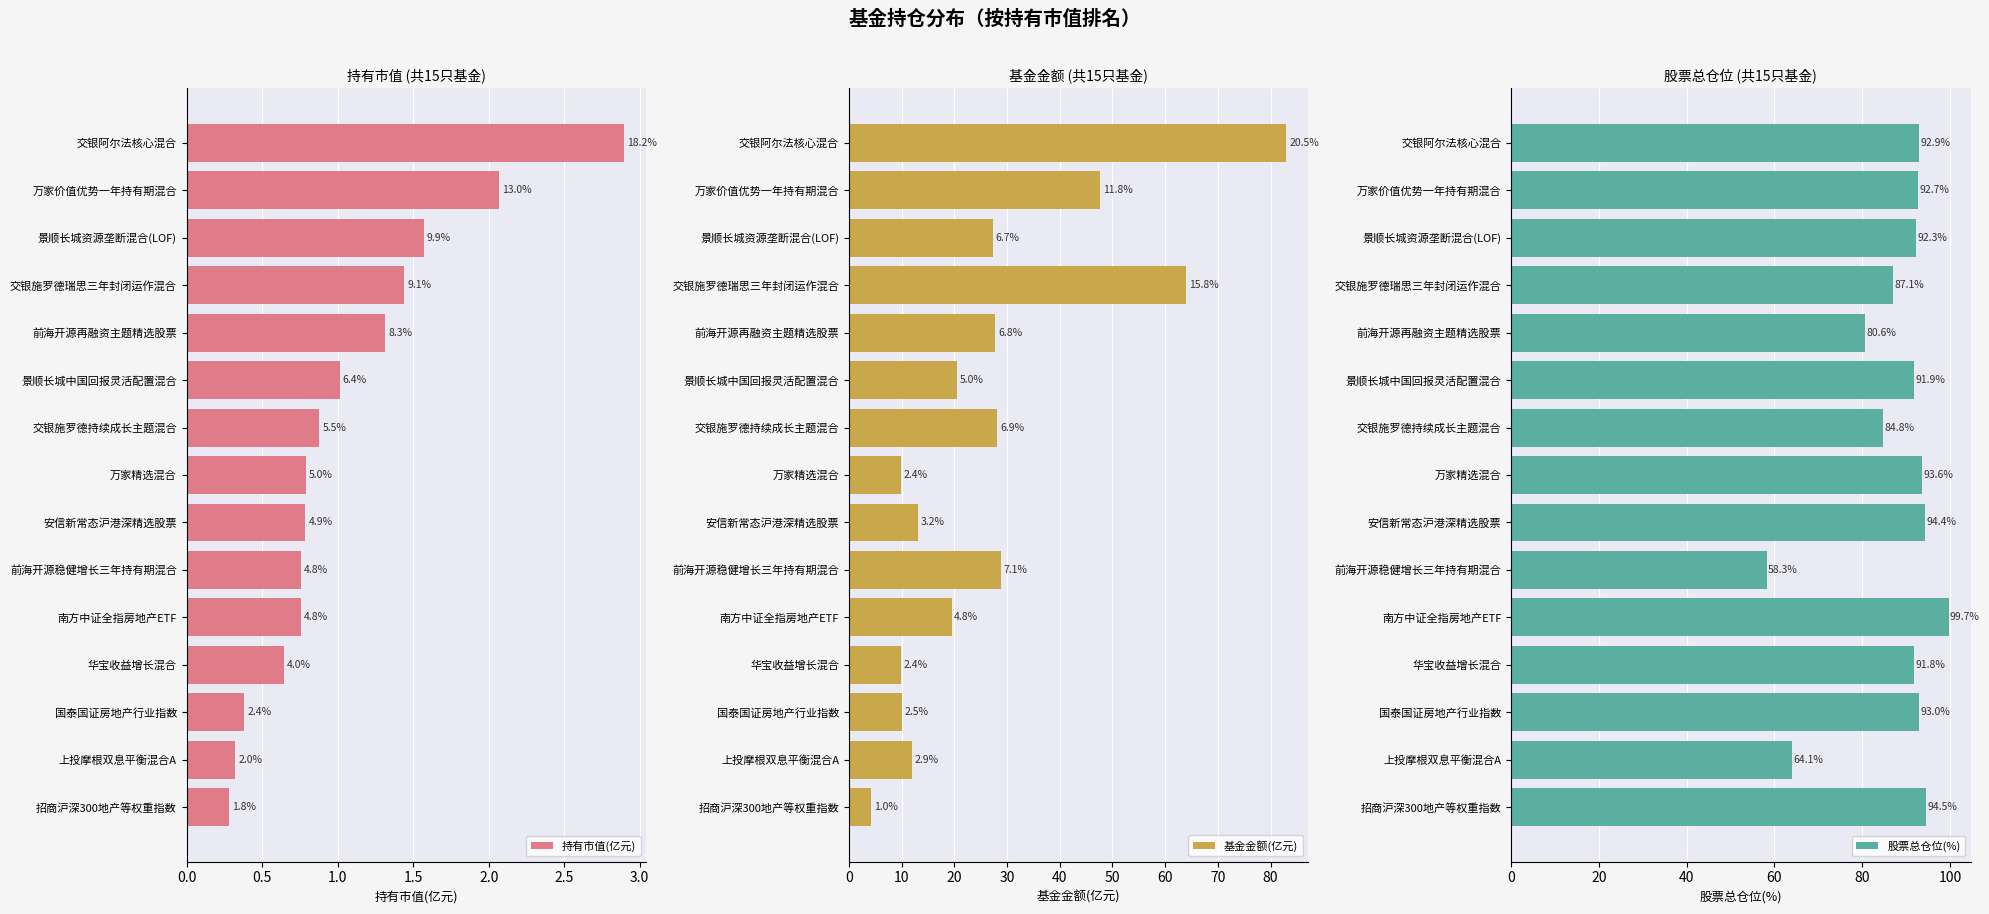

True or false: 股票总仓位(%) has a value of 91.8 at 华宝收益增长混合.

True